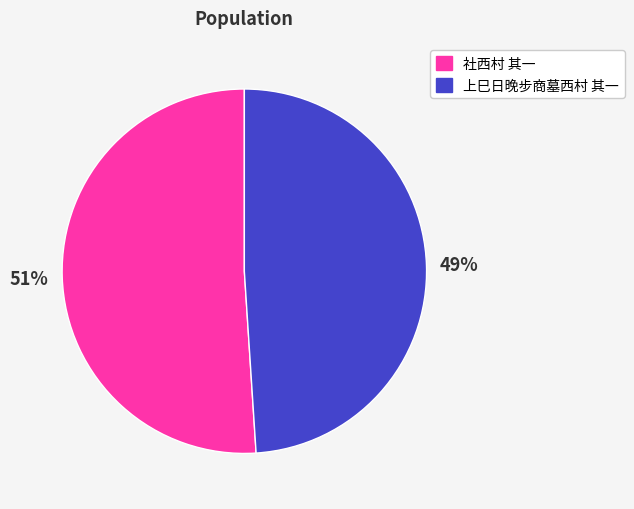

Is the sum of 上巳日晚步商墓西村 其一 and 社西村 其一 greater than half?

Yes